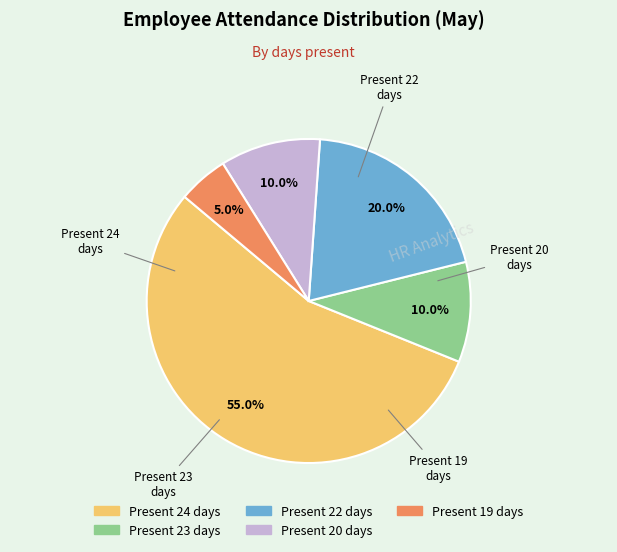

To the nearest percent, what is the difference between the largest and smallest slice percentages?

50%